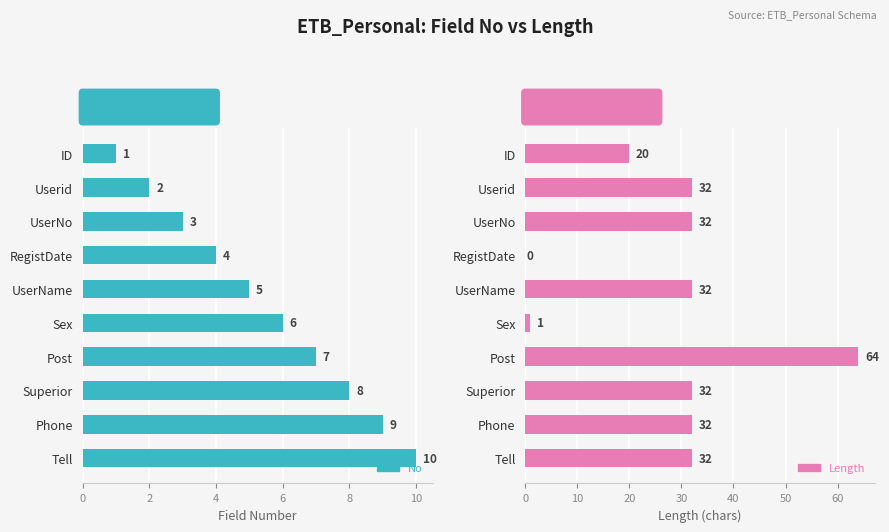

The No series shows 8 at Superior. True or false?

True